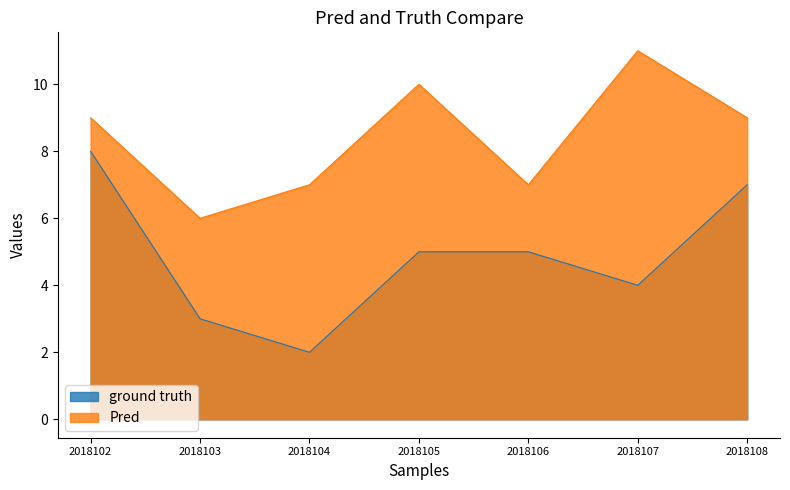

How many values in the Pred series are below 9?

3